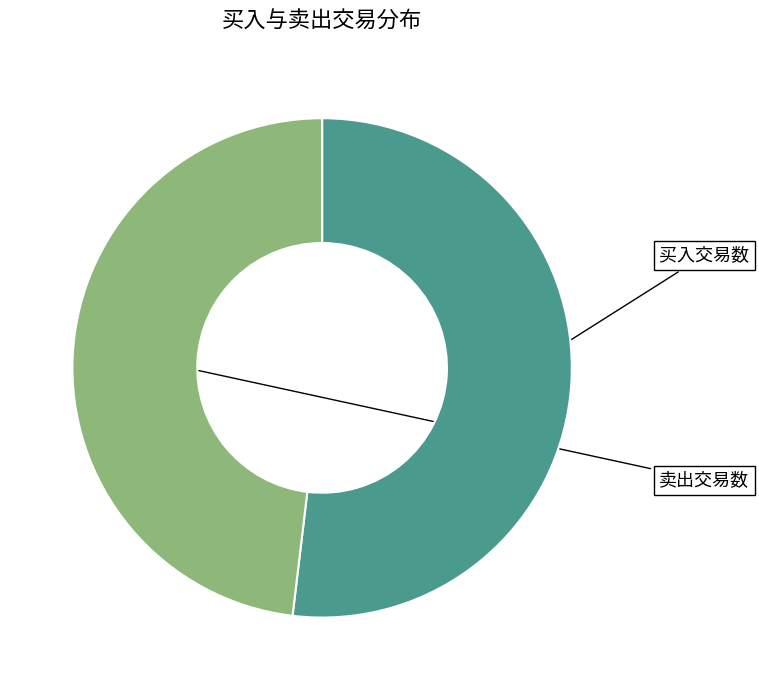

How many slices are in this pie chart?

2